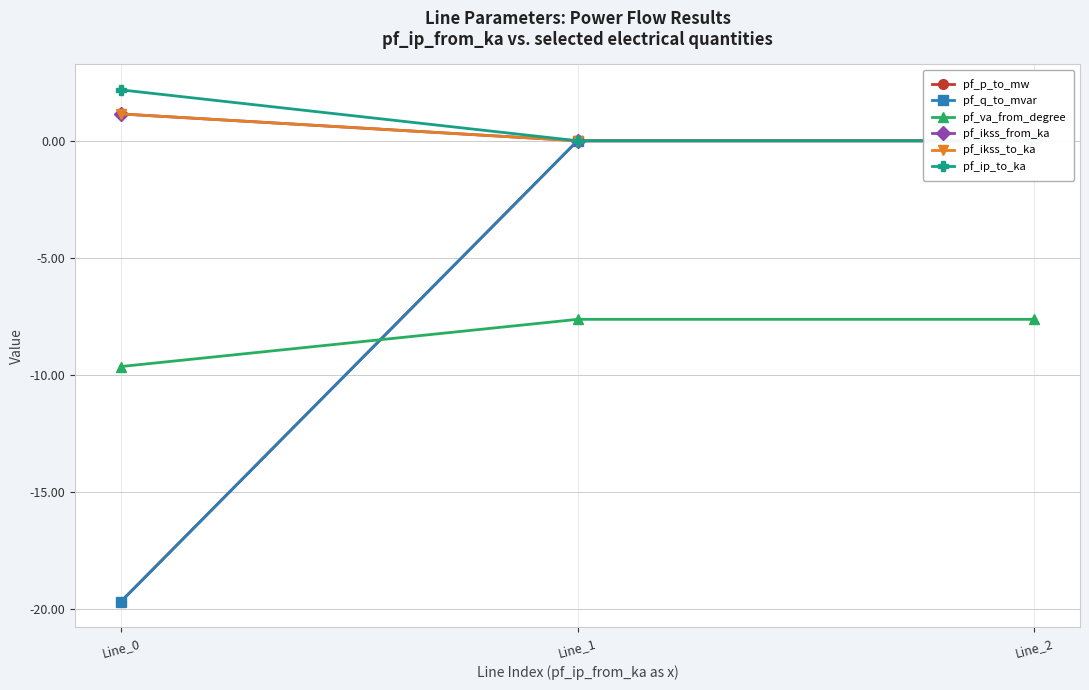

How many distinct data groups are displayed?

6